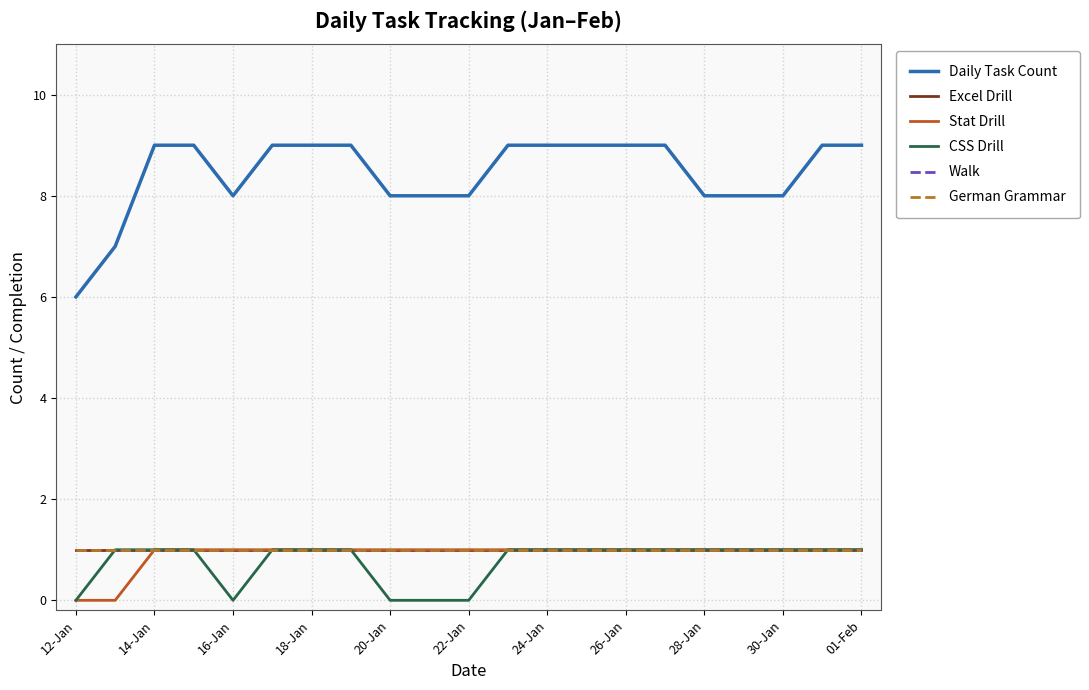

True or false: Stat Drill and German Grammar cross at least once.

False